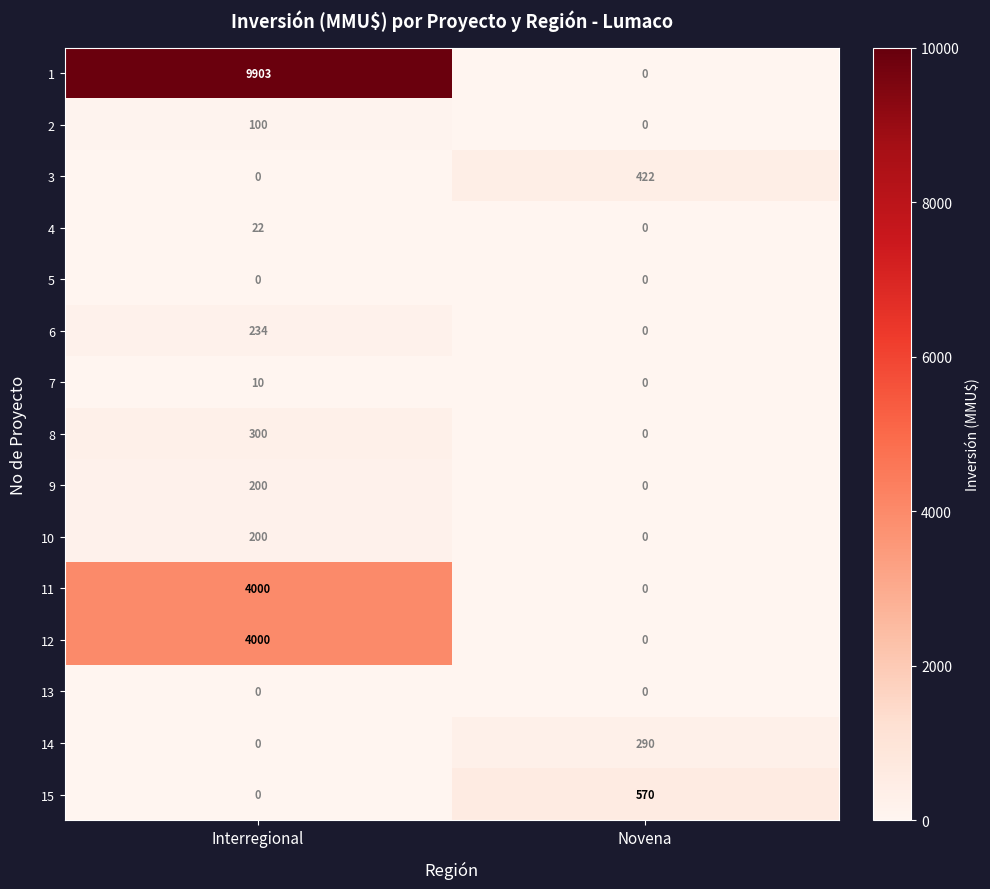

Reading left to right, transcribe all the data shown in this chart.

1: 9903	0
2: 100	0
3: 0	422
4: 22	0
5: 0	0
6: 234	0
7: 10	0
8: 300	0
9: 200	0
10: 200	0
11: 4000	0
12: 4000	0
13: 0	0
14: 0	290
15: 0	570